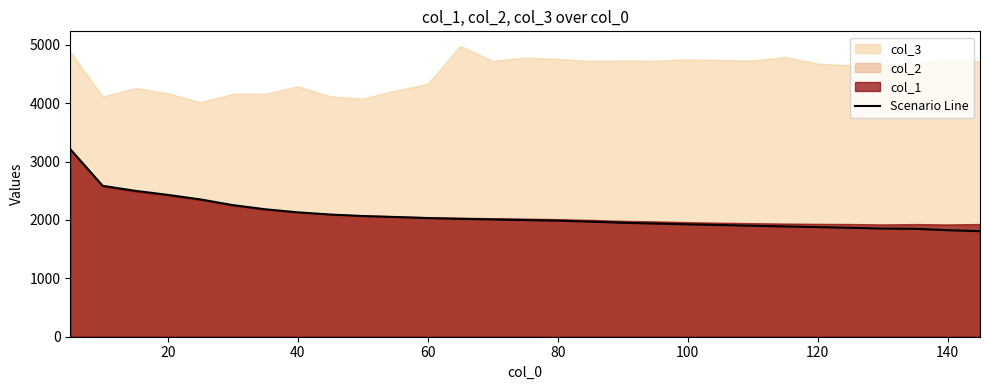

Which has a higher value, 140 or 80?

80